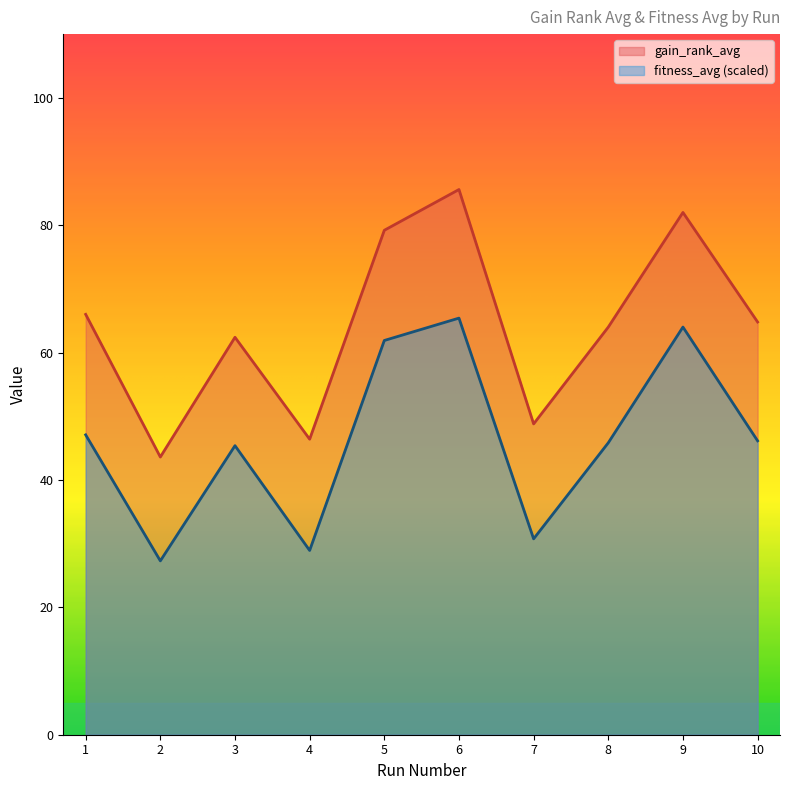

In gain_rank_avg, how many points are lower than both neighbors (excluding endpoints)?

3